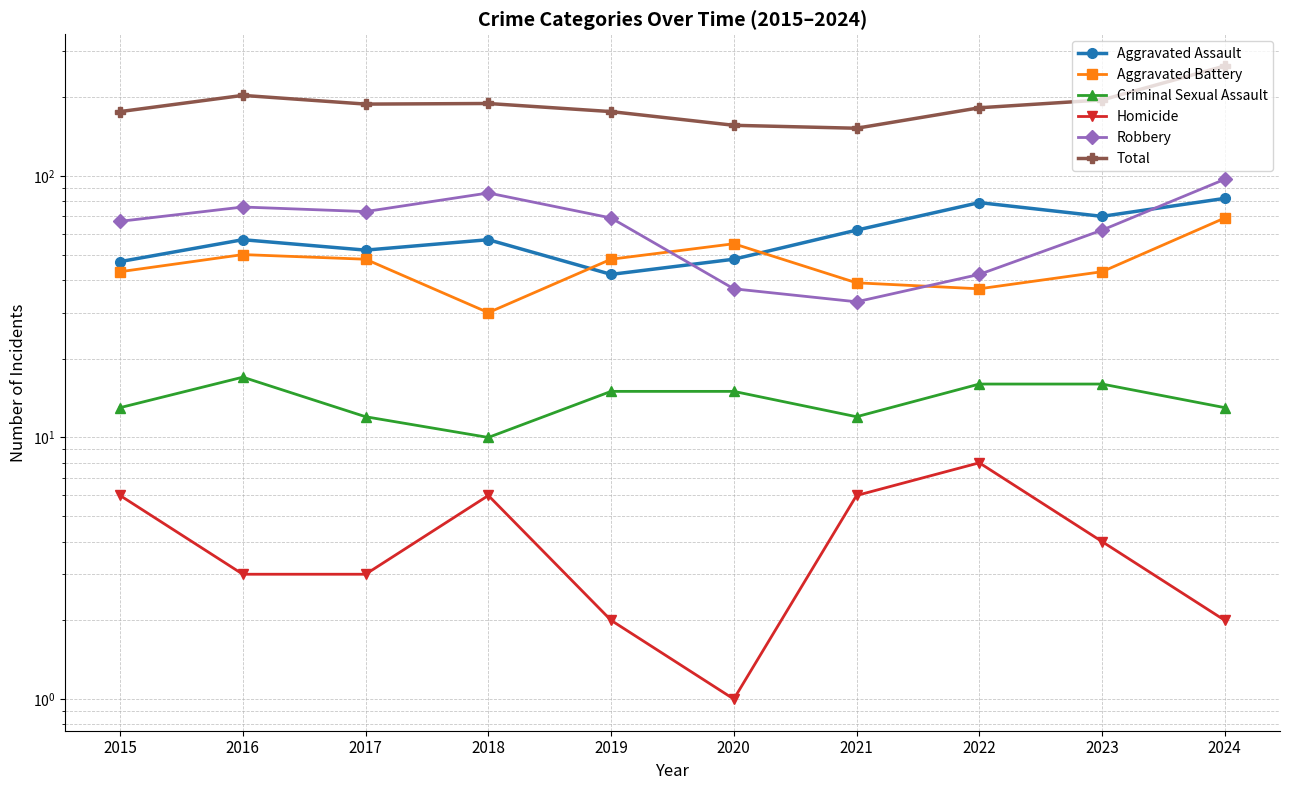

What is the sum of all Aggravated Assault values?

596